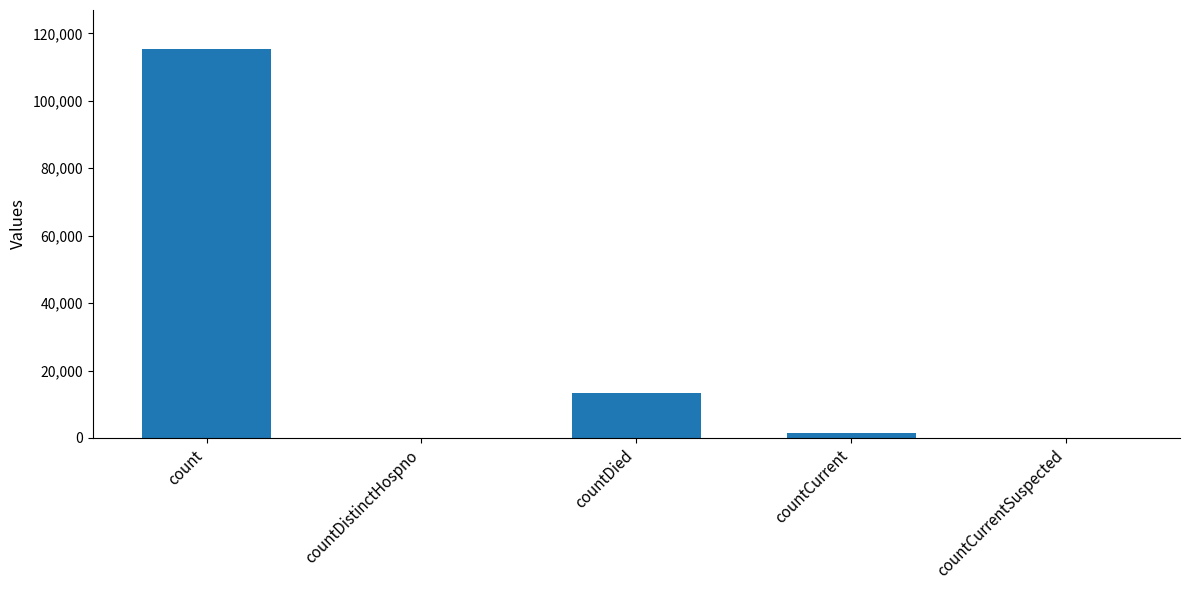

The value at count is 115379. True or false?

True